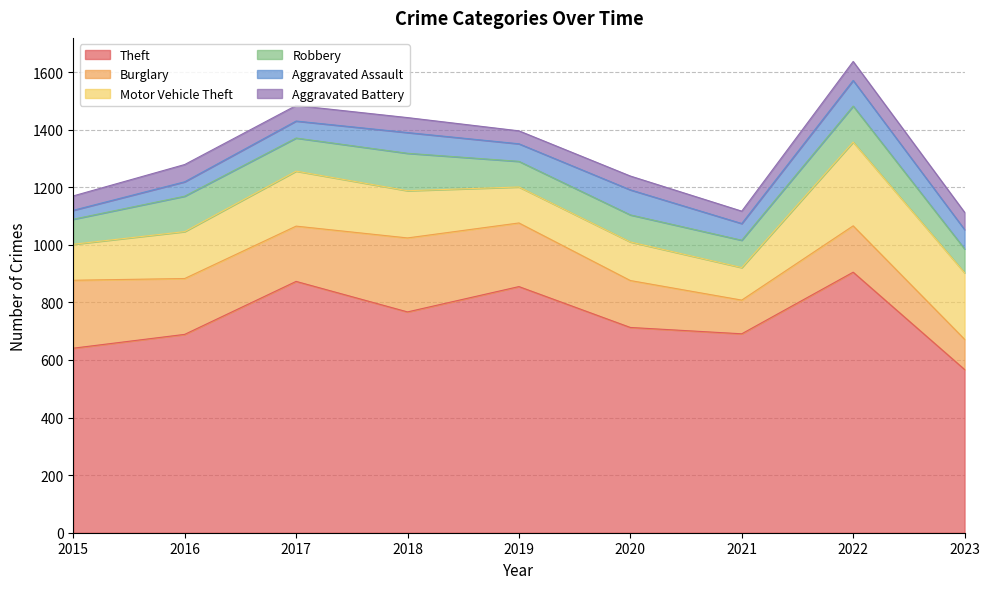

Which series has the widest spread of values?

Theft